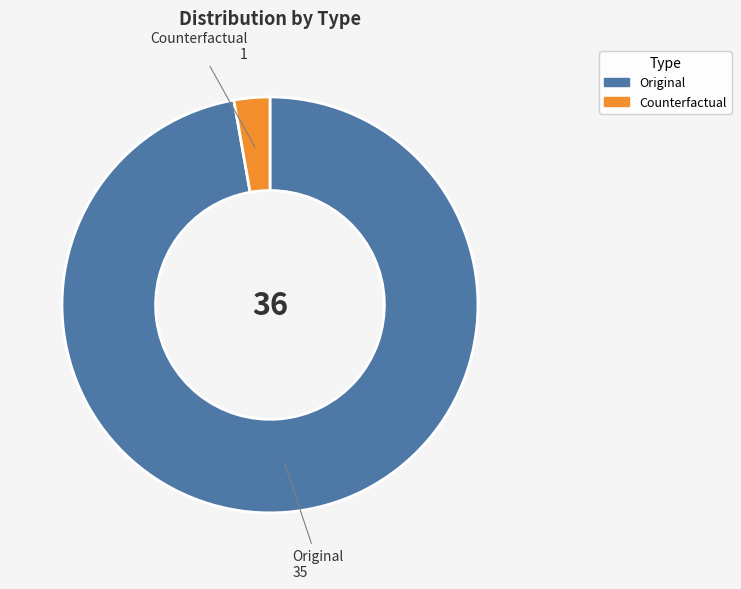

Count the number of slices in the pie.

2